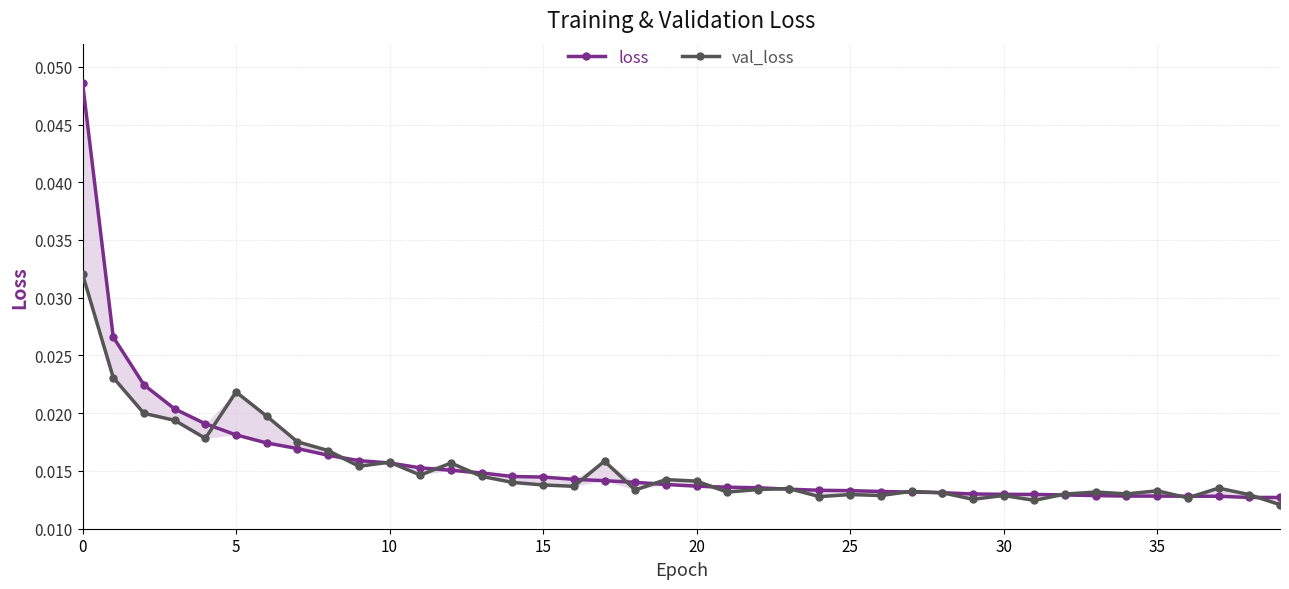

Count the number of categories in the chart.

40